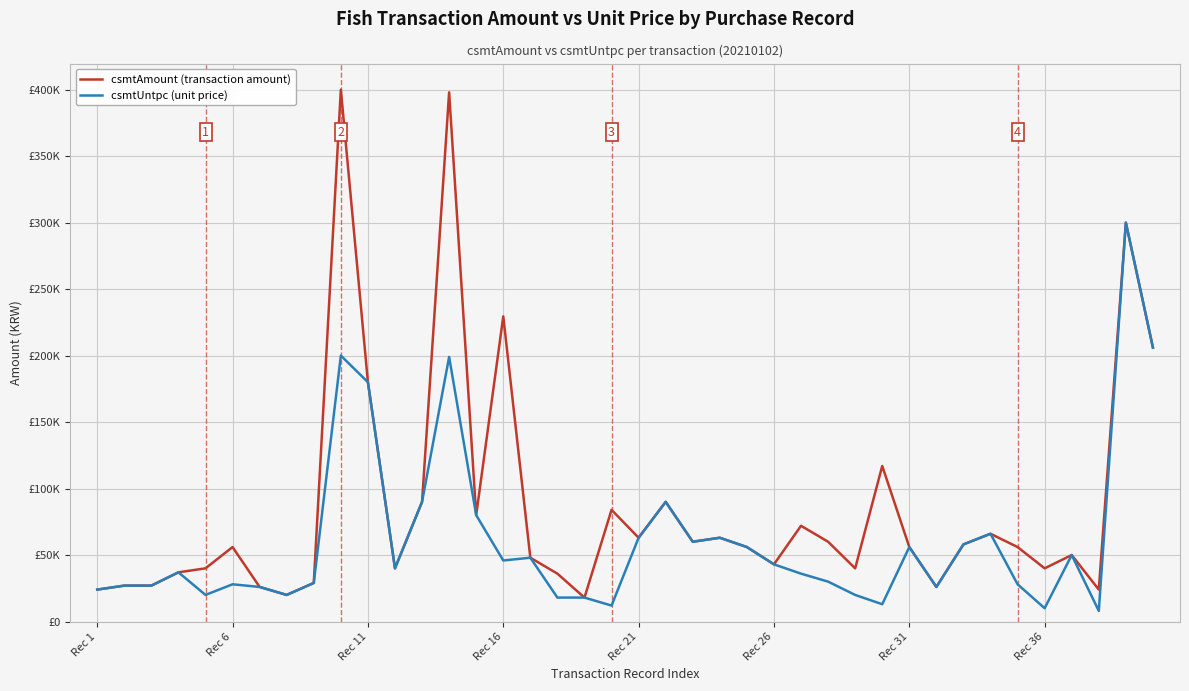

True or false: csmtAmount (transaction amount) and csmtUntpc (unit price) intersect in this chart.

False